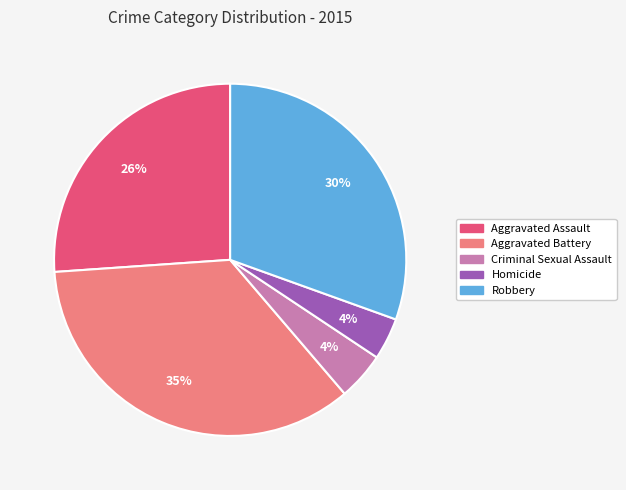

To the nearest percent, what percentage of the pie is Robbery?

30%